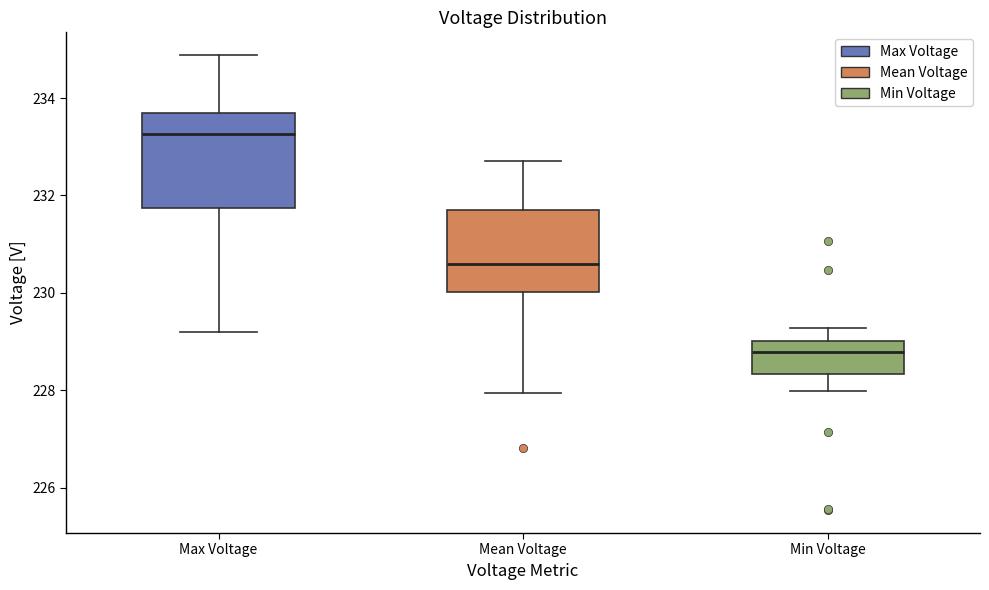

Reading left to right, transcribe this box plot: for each box, give where its median line is, the range the box spans, and where its two whiskers end, as read against the y-axis. The values are not printed on the chart, so give them approximately, as read against the axis.

Max Voltage: median 233.2, box 231.8 to 233.8, whiskers 229.2 to 234.8
Mean Voltage: median 230.6, box 230.0 to 231.6, whiskers 228.0 to 232.8
Min Voltage: median 228.8, box 228.4 to 229.0, whiskers 228.0 to 229.2